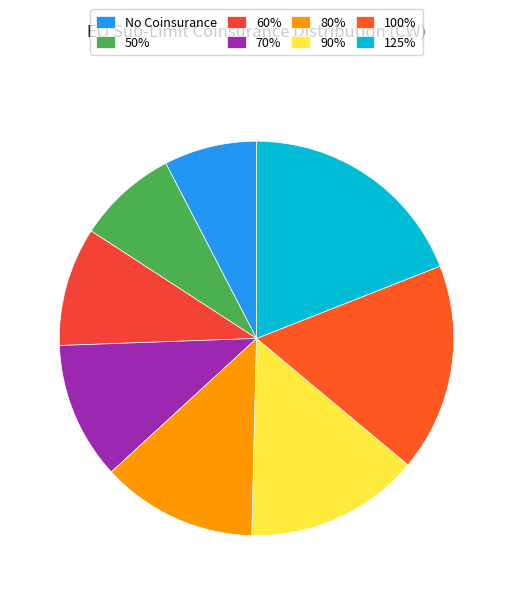

Is there a majority slice in this chart?

No